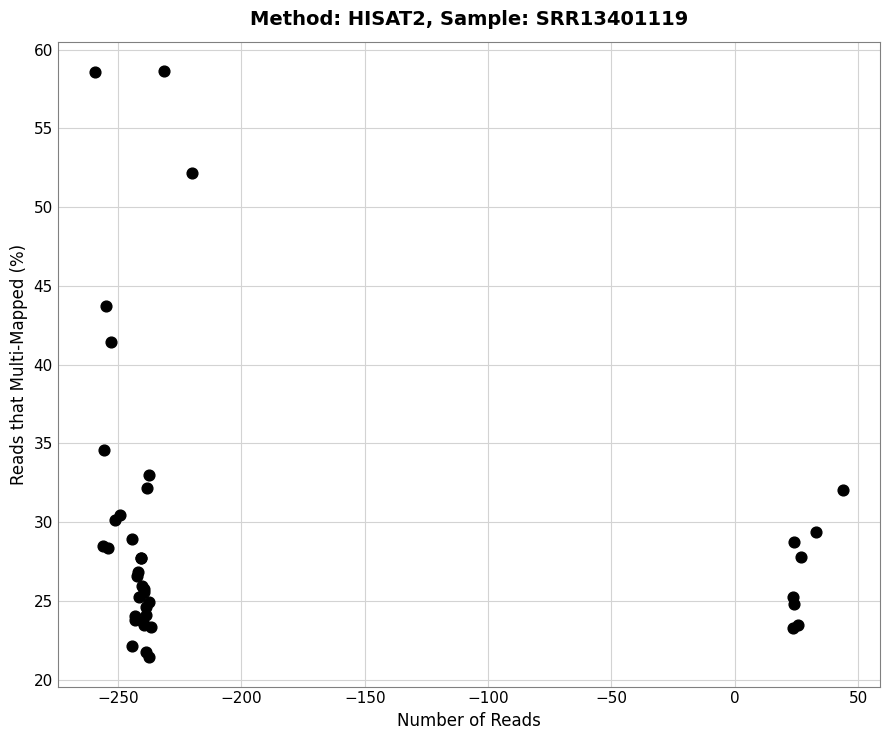

What Y value in the scatter plot is closest to 40?

41.4